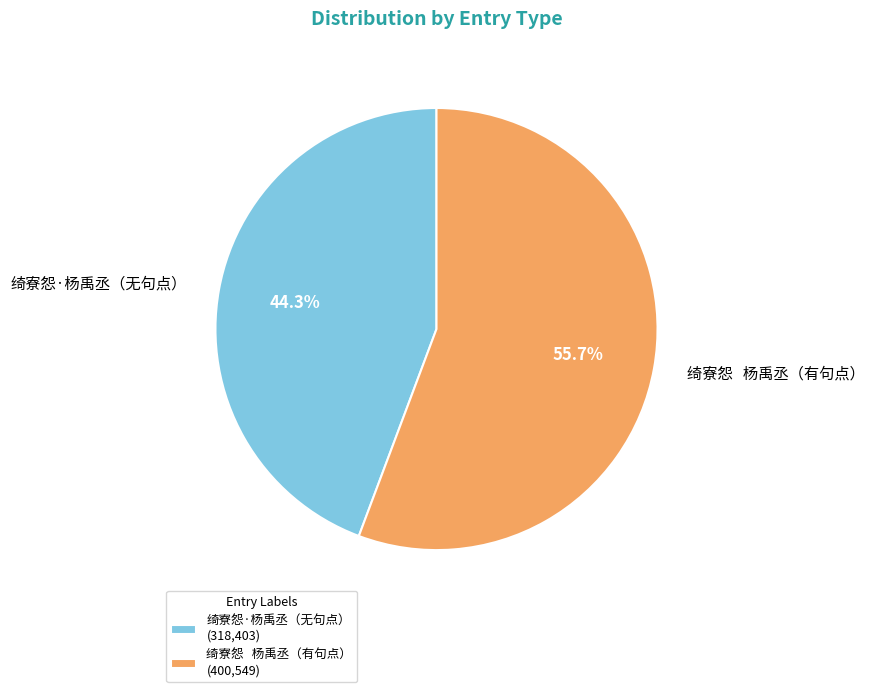

Approximately how many times larger is the value at 绮寮怨·杨禹丞（无句点） compared to 绮寮怨 杨禹丞（有句点）?

0.8